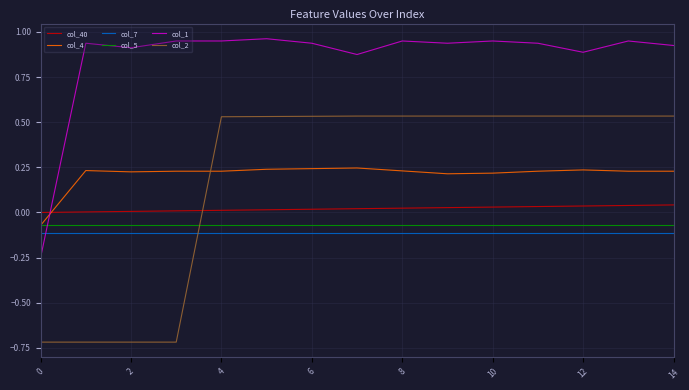

What is the sum of all col_40 values?

0.3